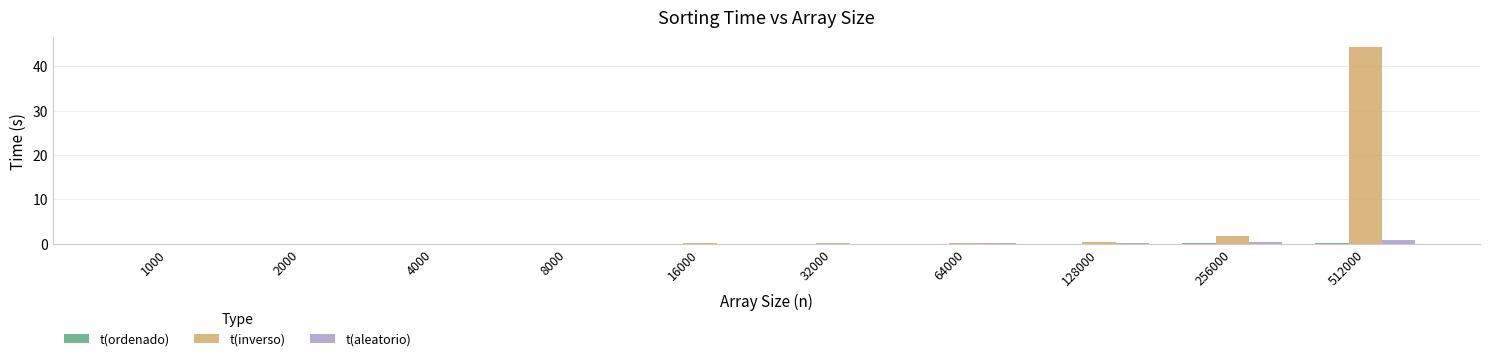

At which category is the sum across all series the highest?

512000